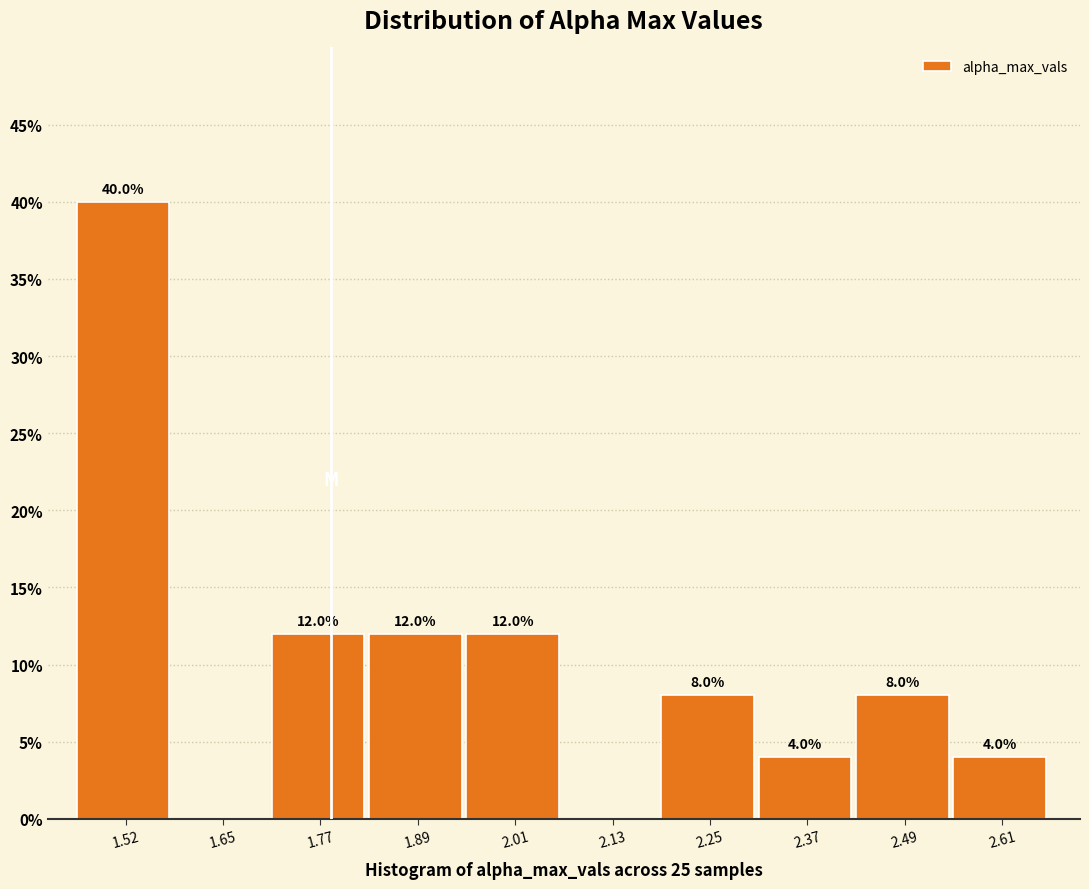

Which range on the x-axis has the tallest bar?

1.46 to 1.58